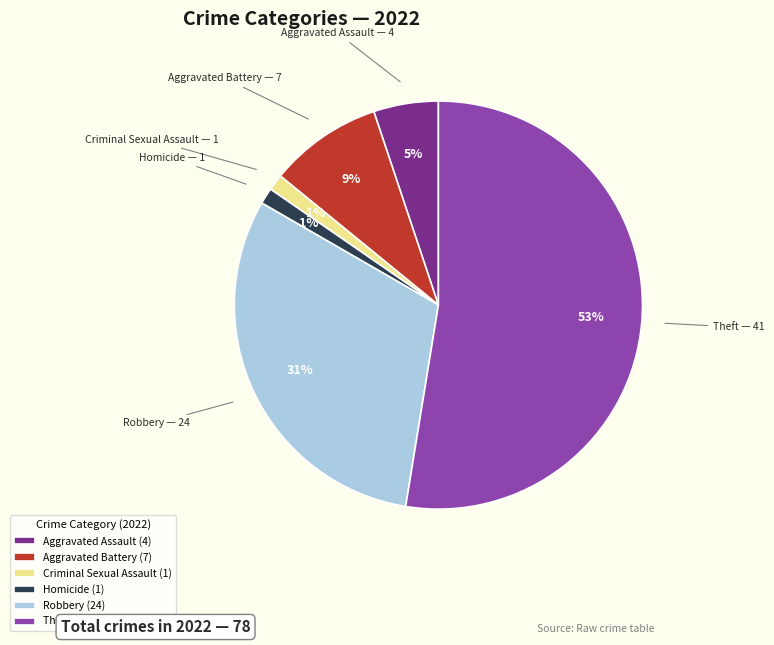

Does Theft account for over 50% of the chart?

Yes